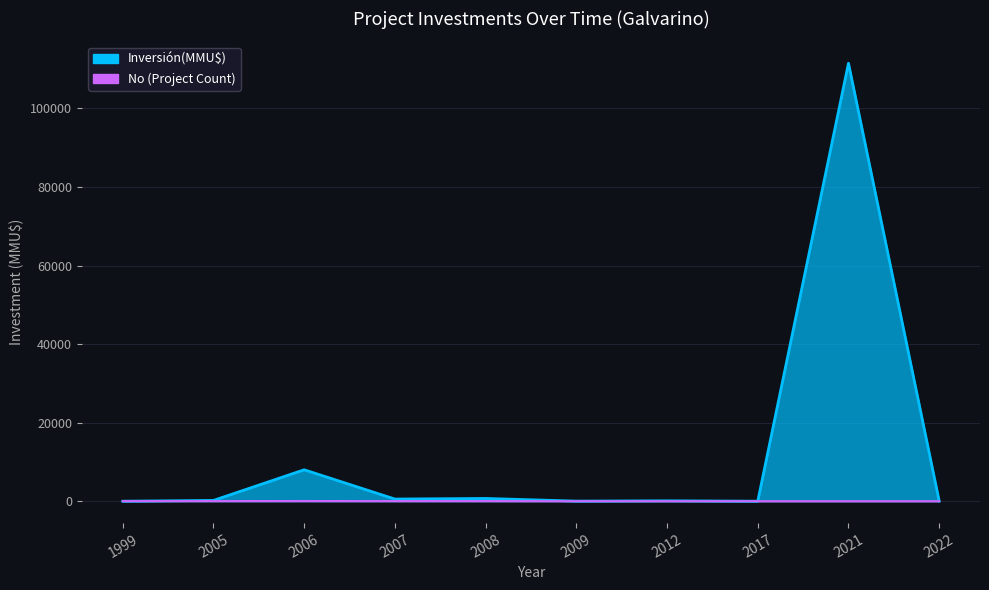

List the series in order of their overall mean, lowest first.

No, Inversión(MMU$)